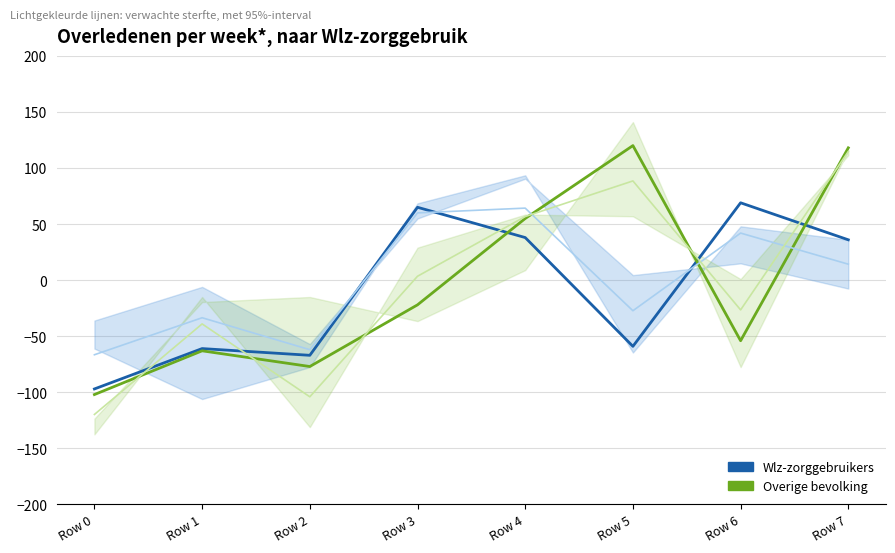

Does the chart display data point markers on the line(s)?

No